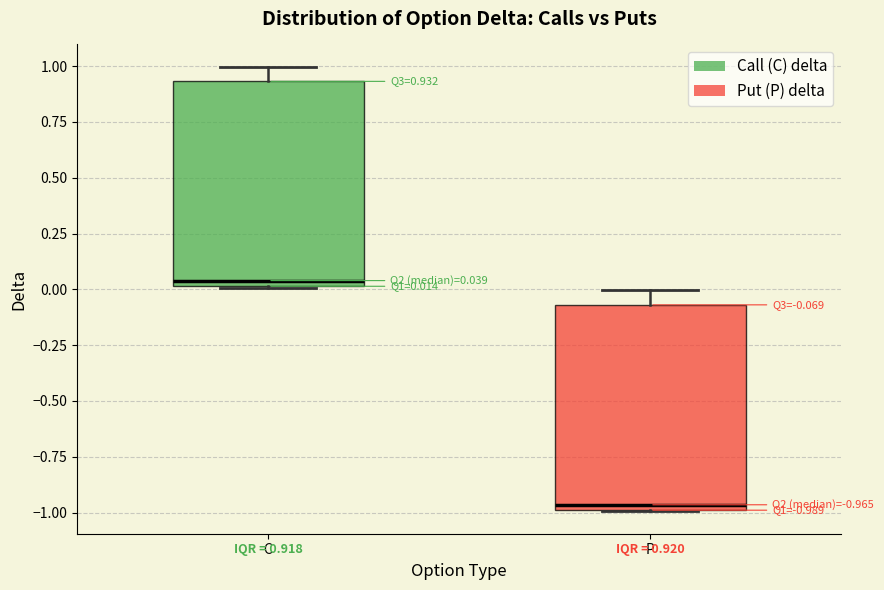

Which box's median line is the highest?

C